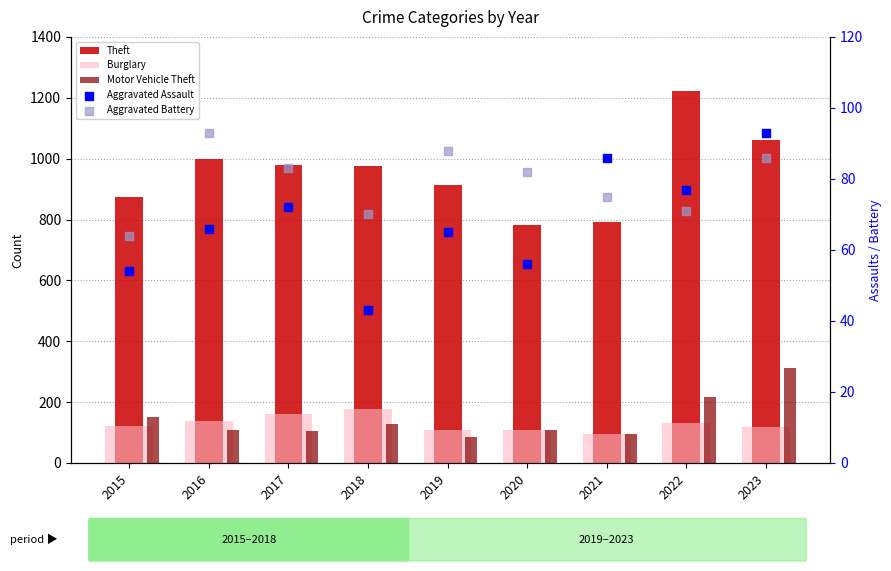

Is the value of Theft at 2022 greater than the value of Aggravated Battery at 2020?

Yes